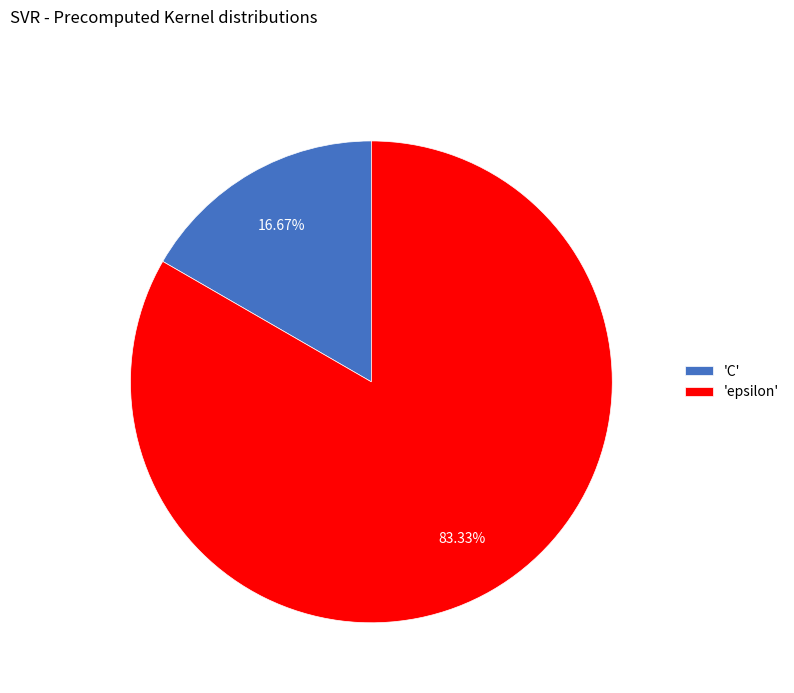

Does any single category account for the majority?

Yes